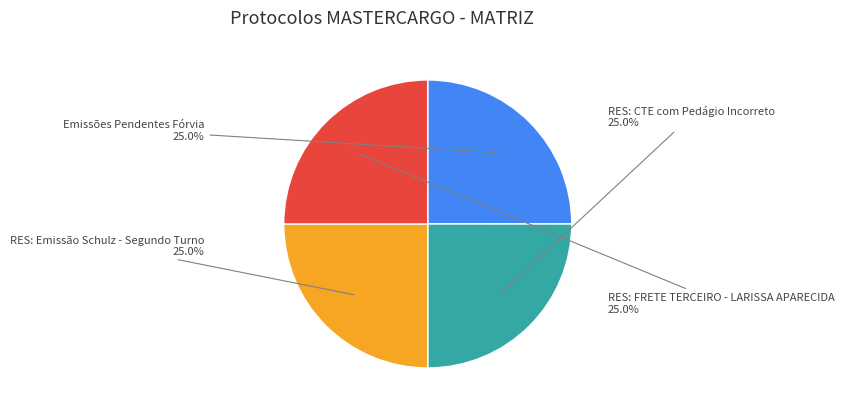

True or false: RES: Emissão Schulz - Segundo Turno accounts for 25% of the total.

True